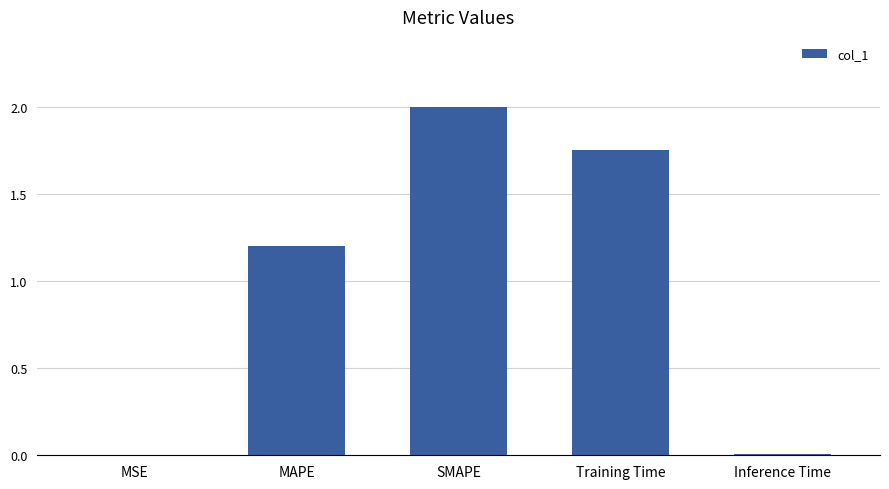

Which label corresponds to the largest value in the chart?

SMAPE